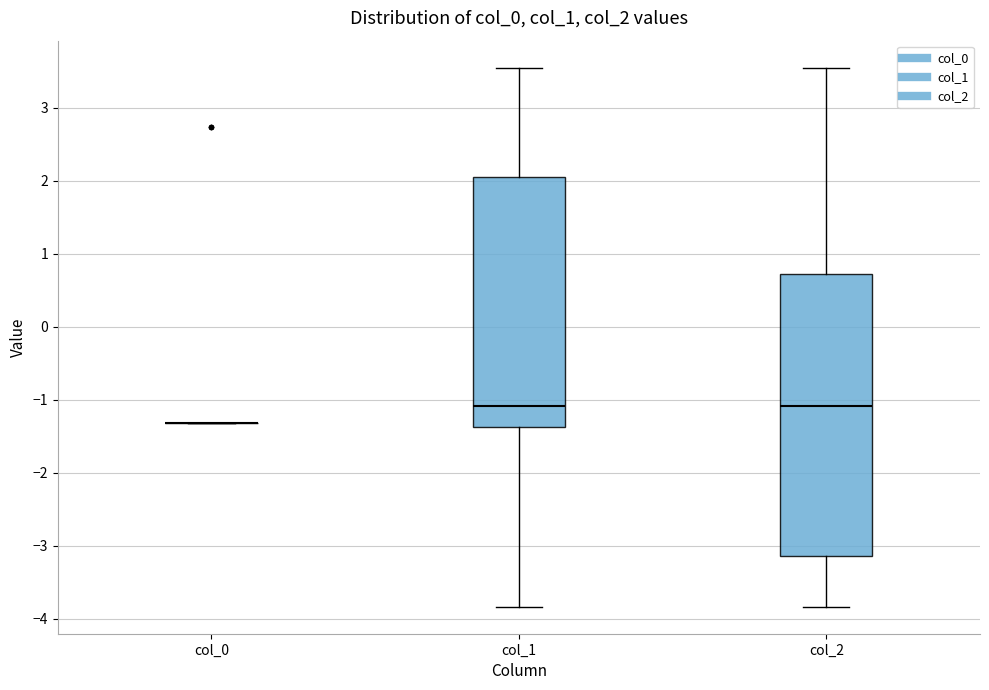

Reading left to right, read every box against the y-axis: the position of its median line, the range the box covers, and the ends of its whiskers. The values are not printed on the chart, so give them approximately, as read against the axis.

col_0: box collapsed to a line at -1.3, whiskers -1.3 to -1.3
col_1: median -1.1, box -1.4 to 2.1, whiskers -3.8 to 3.5
col_2: median -1.1, box -3.1 to 0.7, whiskers -3.8 to 3.5